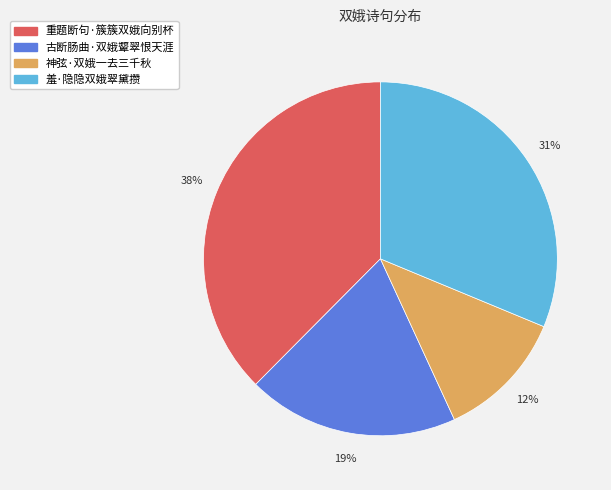

The 神弦·双娥一去三千秋 slice represents 12% of the pie. True or false?

True